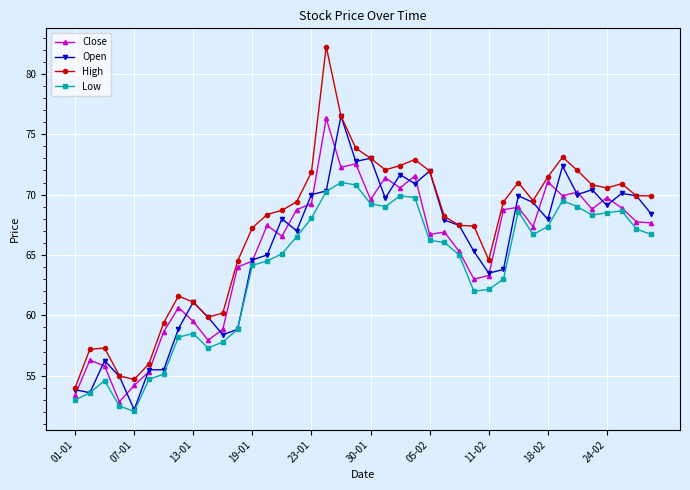

Count the number of data series in this chart.

4